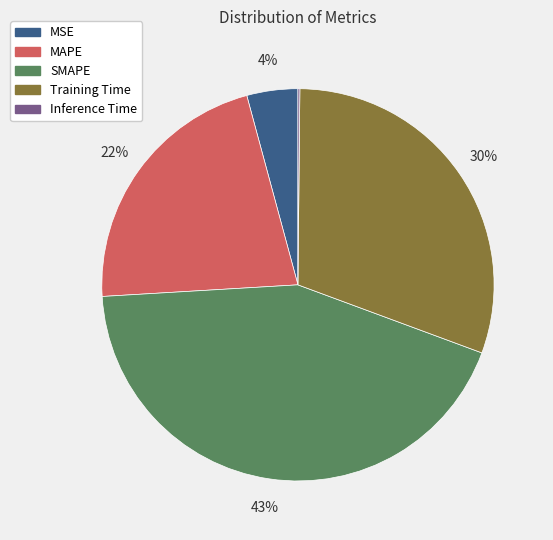

True or false: MSE accounts for 14% of the total.

False